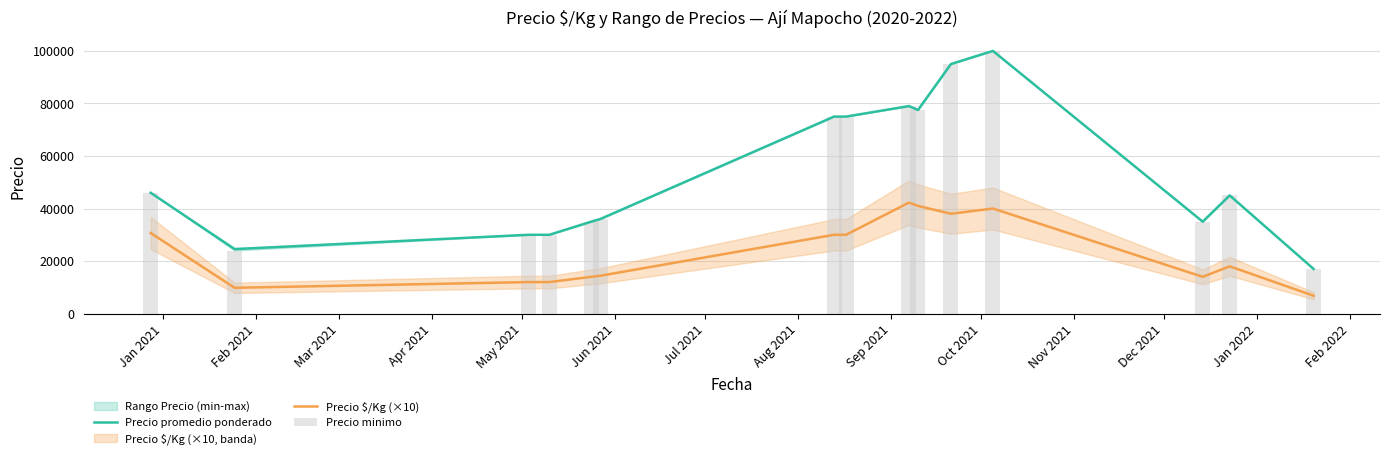

What is the maximum value for Precio promedio ponderado?

100000